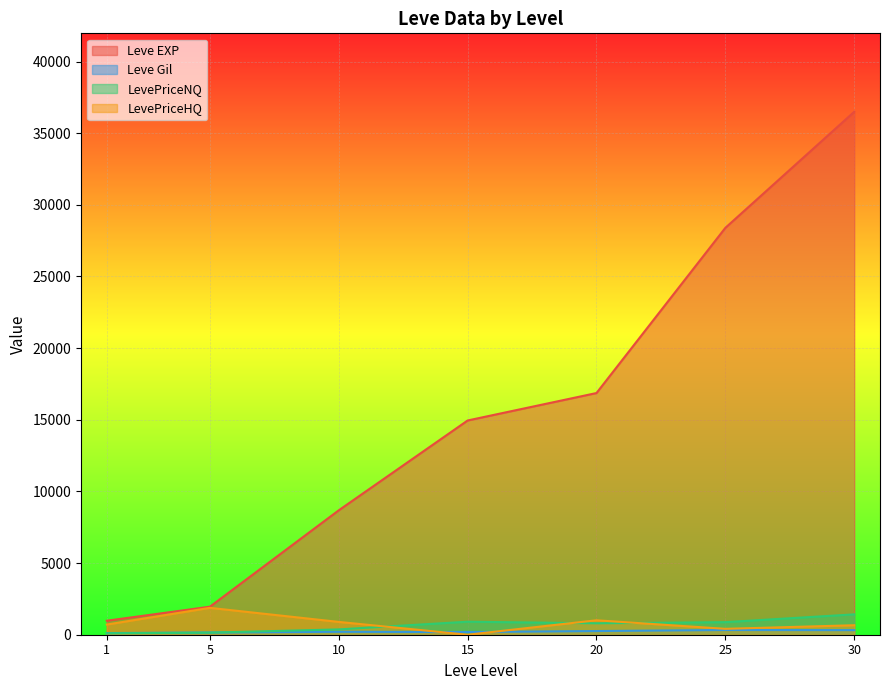

What is the sum of the Leve Gil values at 10 and 25?

890.0